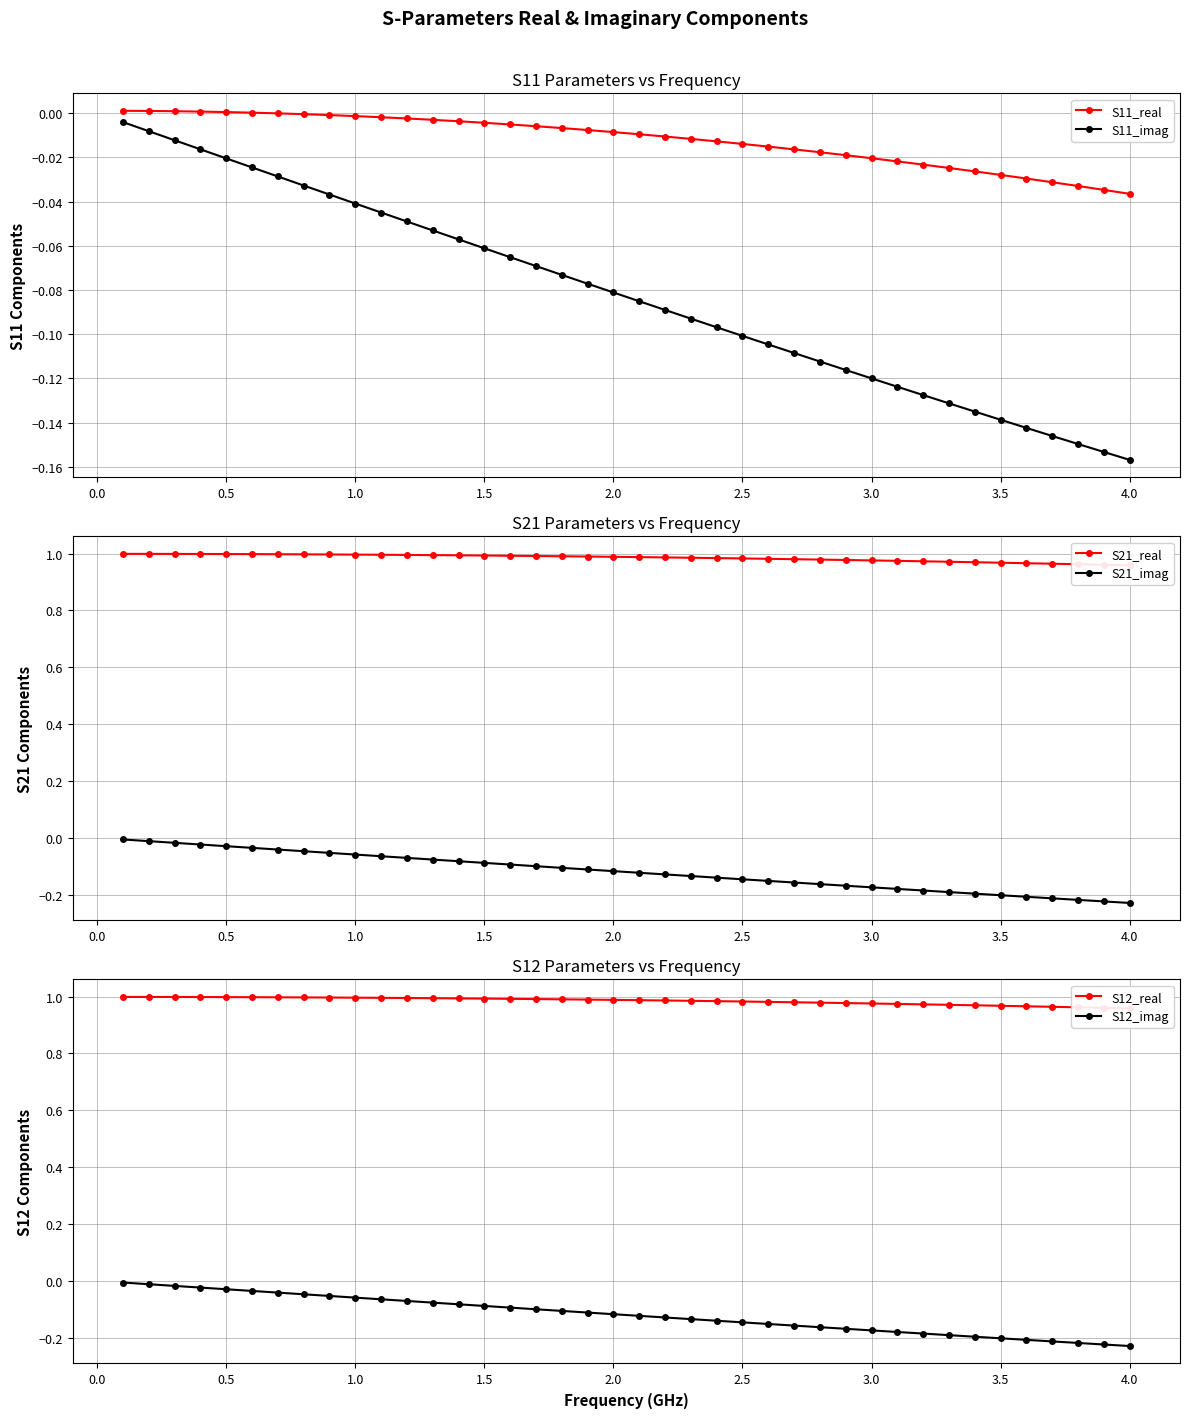

True or false: S21_imag and S12_real cross at least once.

False